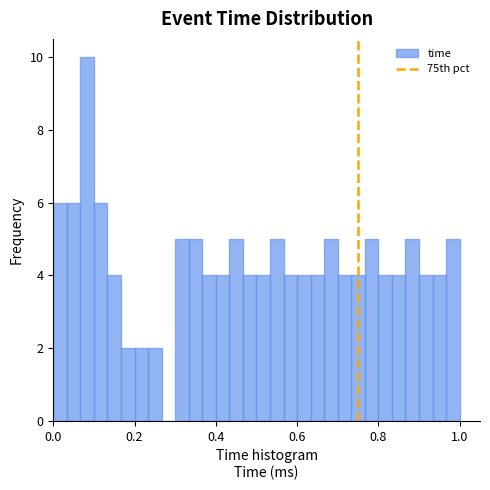

Around what value on the x-axis is the tallest bar? Give the approximate position of its centre, as read against the axis.

0.08